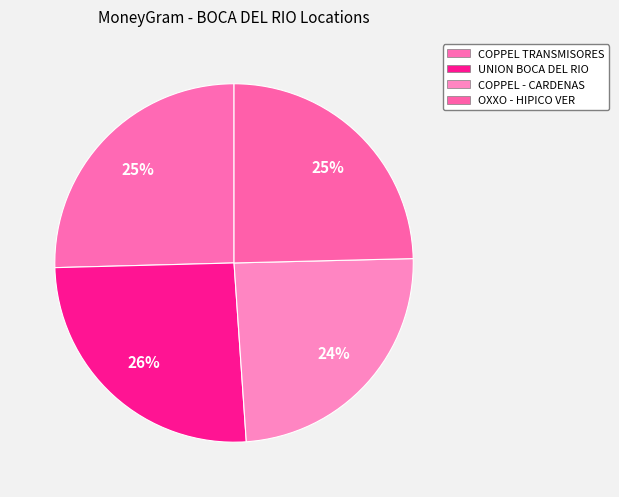

What percentage is the UNION BOCA DEL RIO slice, to the nearest percent?

26%